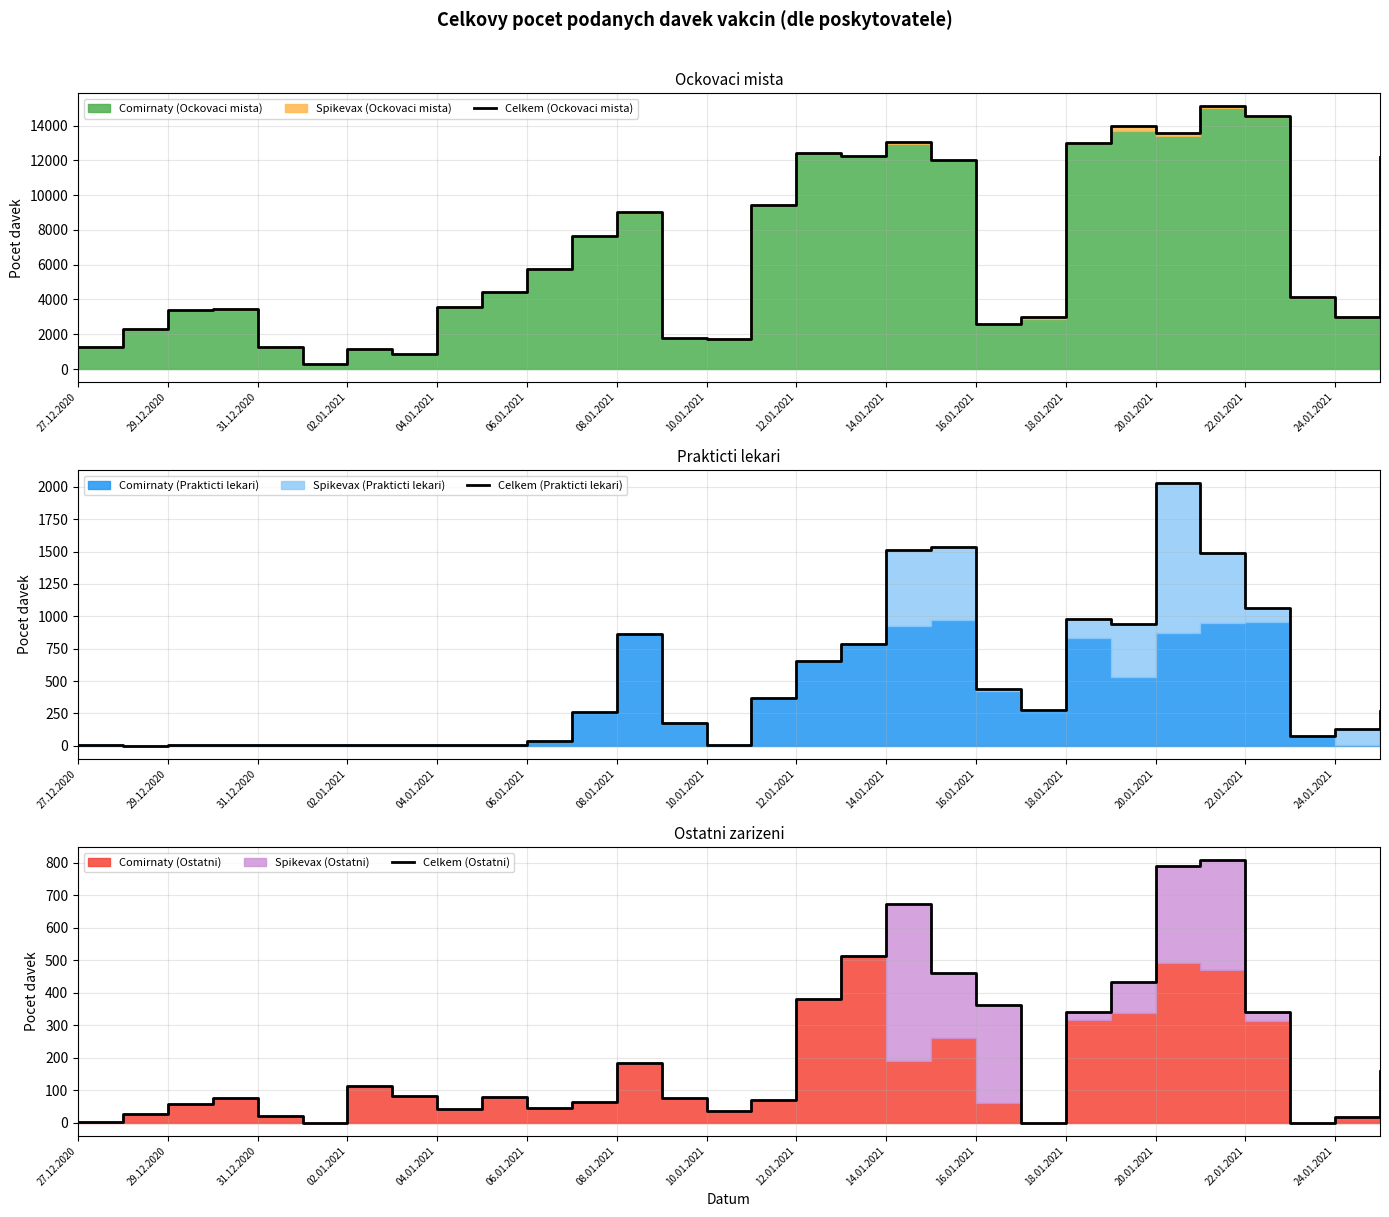

What is the highest value of the Celkem (Prakticti lekari) series?

2028